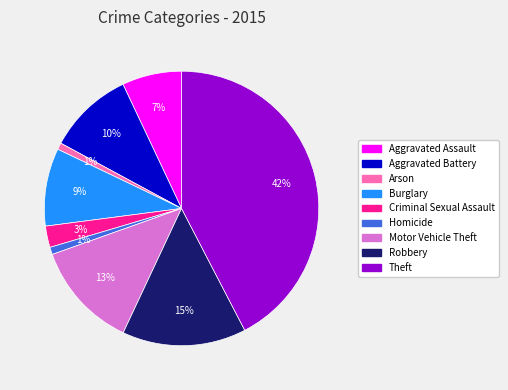

Between Aggravated Assault and Aggravated Battery, which is larger?

Aggravated Battery